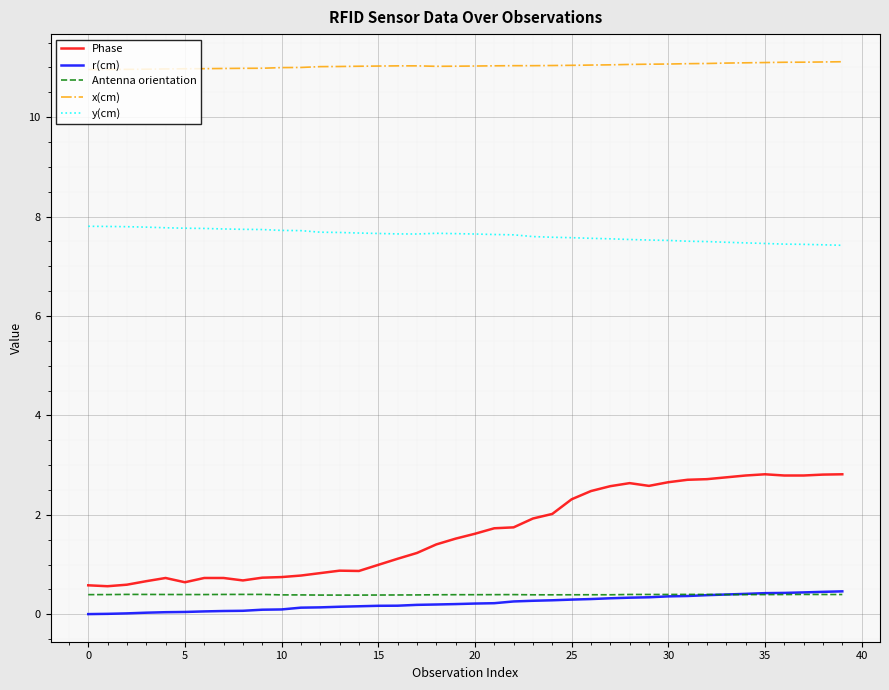

What is the minimum value for Antenna orientation?

0.4